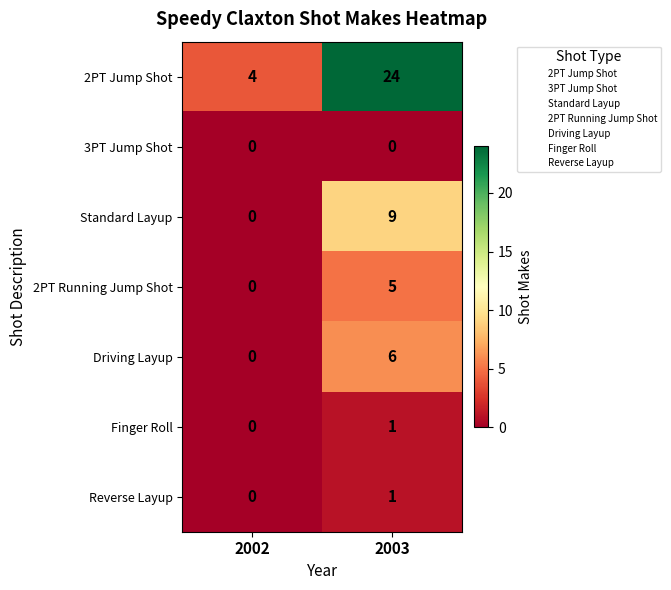

At how many categories does at least one series exceed 19?

1